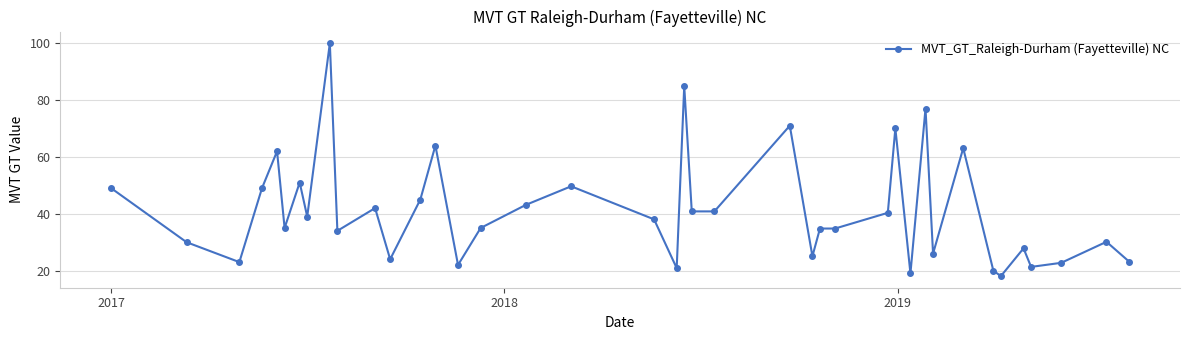

What is the value of the 16th point from the left?

35.0